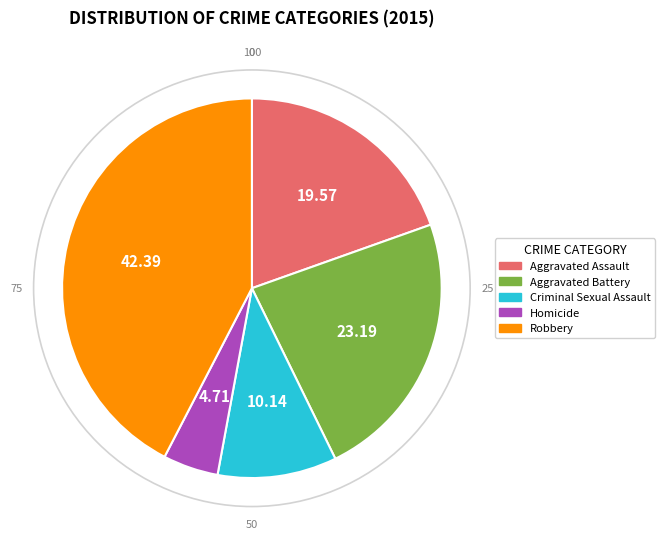

What is the ratio of the value at Criminal Sexual Assault to the value at Aggravated Assault?

0.5